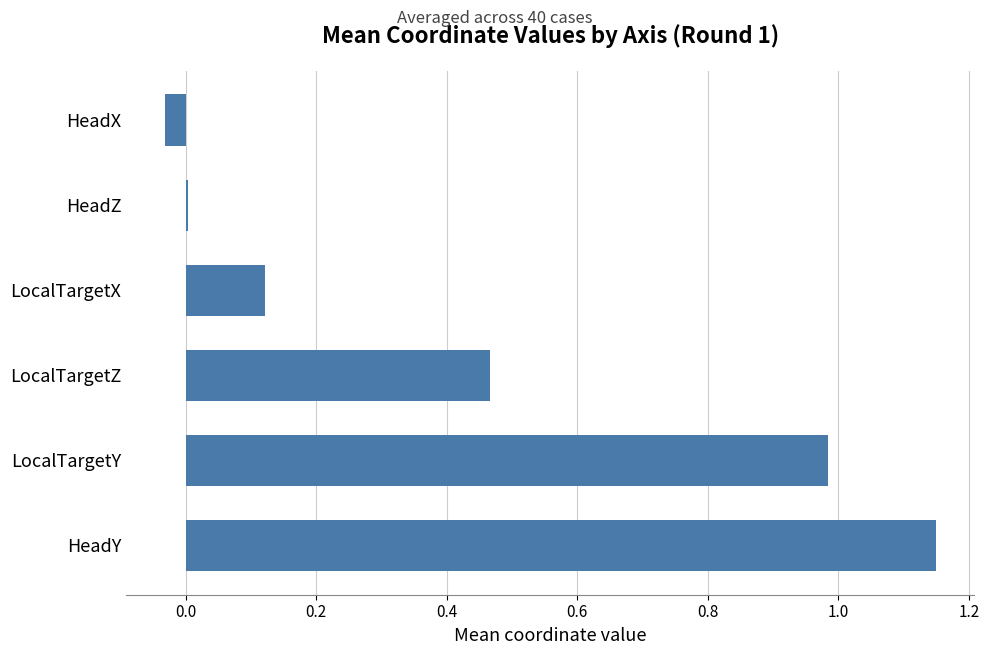

What is the average value?

0.4